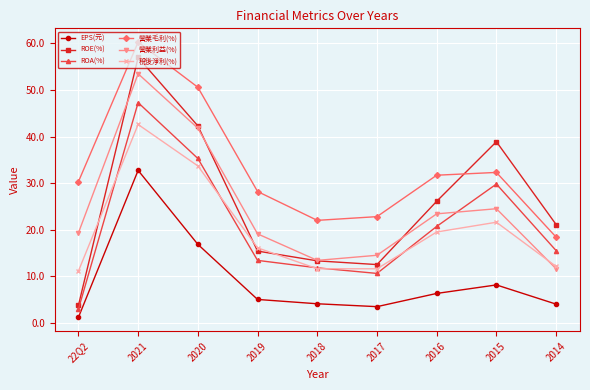

Which series has the largest range (max minus min)?

ROE(%)